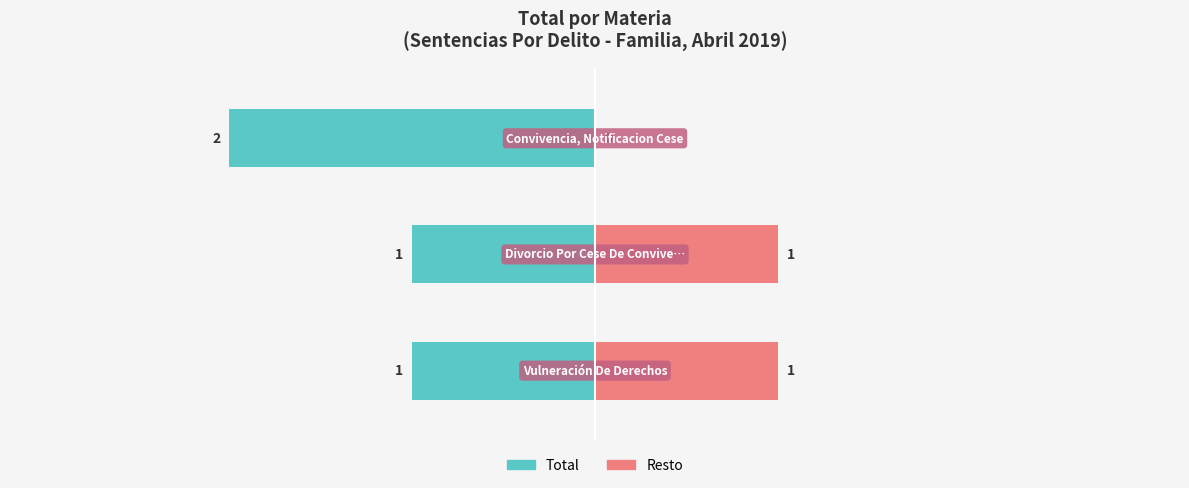

What is the difference between the Total values at 2 and 0?

1